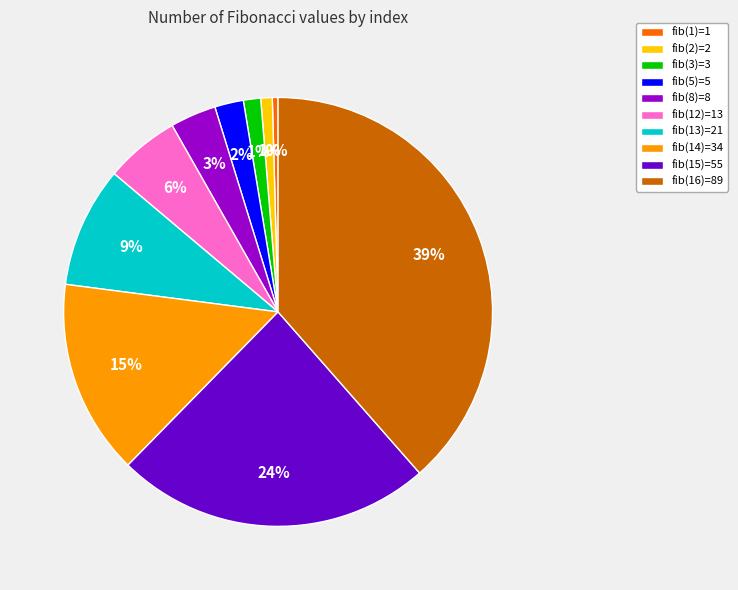

What is the largest slice in the pie chart?

fib(16)=89